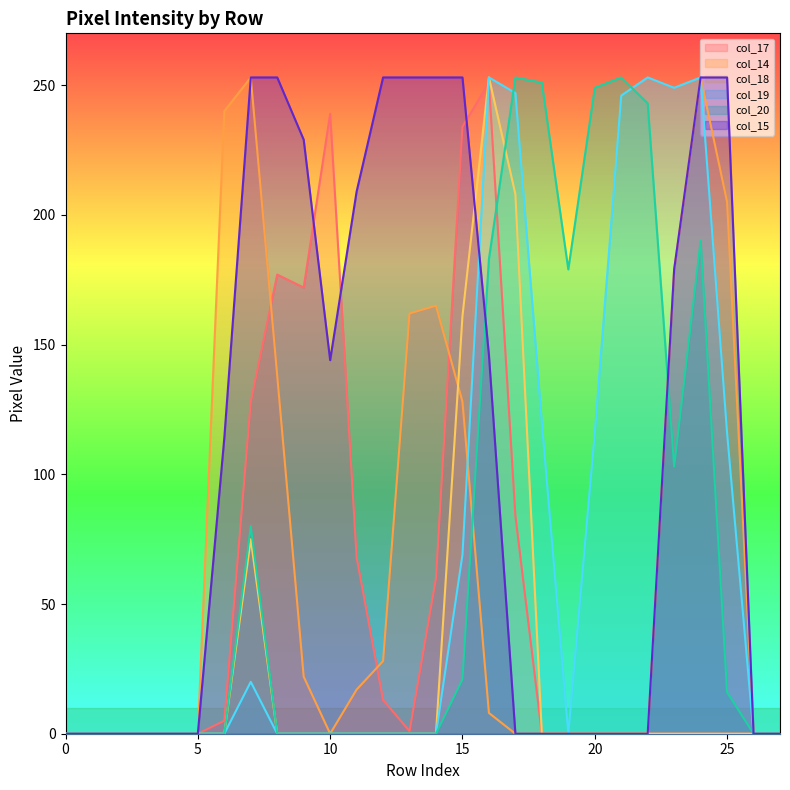

How many values in col_19 are above zero?

11